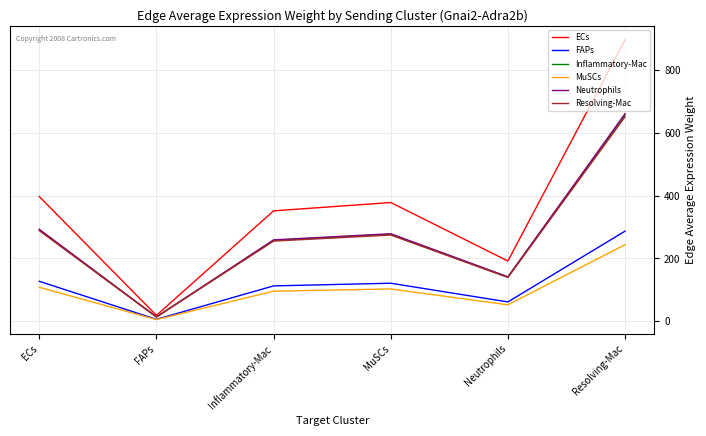

Reading left to right, extract all data points from this chart.

ECs: 397.4	18.4	351.7	378.3	191.9	897.4
FAPs: 127.1	5.9	112.5	121.0	61.4	287.1
Inflammatory-Mac: 291.1	13.5	257.6	277.1	140.5	657.2
MuSCs: 108.0	5.0	95.6	102.8	52.1	243.9
Neutrophils: 292.9	13.6	259.2	278.8	141.4	661.4
Resolving-Mac: 288.5	13.4	255.3	274.6	139.3	651.5